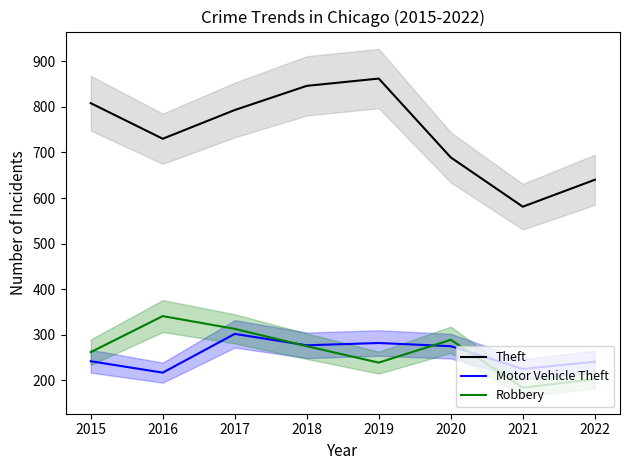

Where is the first local minimum for Theft?

2016